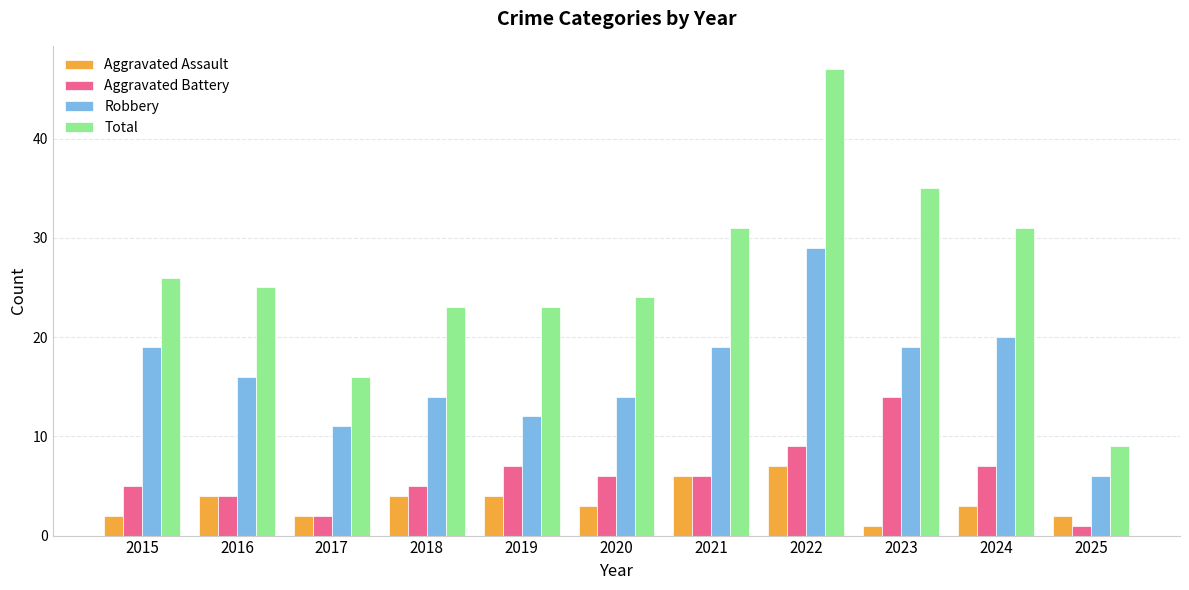

Reading right to left, transcribe all the data shown in this chart.

Aggravated Assault: 2025=2	2024=3	2023=1	2022=7	2021=6	2020=3	2019=4	2018=4	2017=2	2016=4	2015=2
Aggravated Battery: 2025=1	2024=7	2023=14	2022=9	2021=6	2020=6	2019=7	2018=5	2017=2	2016=4	2015=5
Robbery: 2025=6	2024=20	2023=19	2022=29	2021=19	2020=14	2019=12	2018=14	2017=11	2016=16	2015=19
Total: 2025=9	2024=31	2023=35	2022=47	2021=31	2020=24	2019=23	2018=23	2017=16	2016=25	2015=26